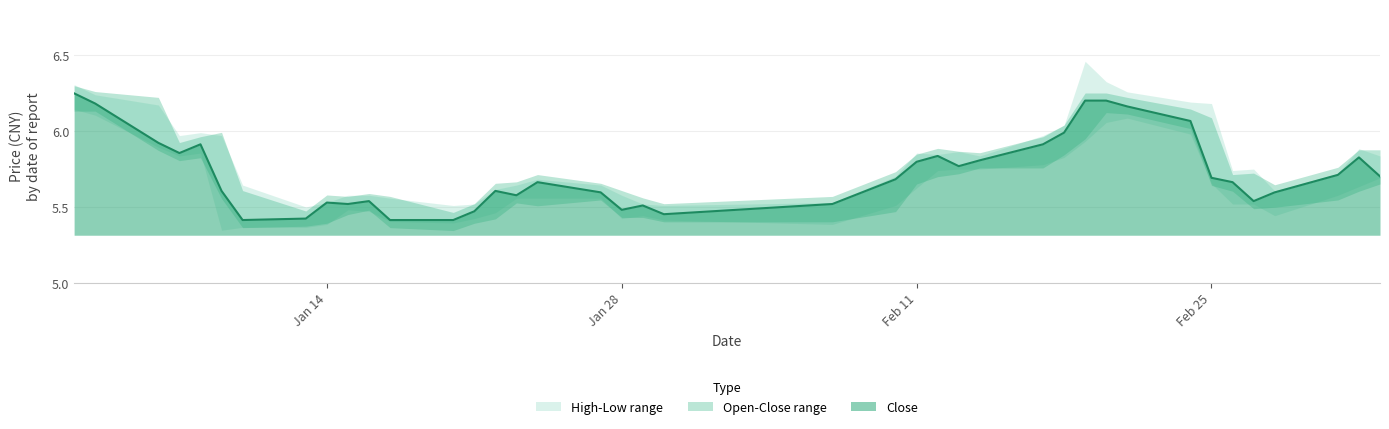

Reading left to right, transcribe all the data shown in this chart.

close: close=6.2	high=6.2	low=5.9	open=5.9	4=5.9	5=5.6	6=5.4	7=5.4	8=5.5	9=5.5	10=5.5	11=5.4	12=5.4	13=5.5	14=5.6	15=5.6	16=5.7	17=5.6	18=5.5	19=5.5	20=5.5	21=5.5	22=5.7	23=5.8	24=5.8	25=5.8	26=5.8	27=5.9	28=6.0	29=6.2	30=6.2	31=6.2	32=6.1	33=5.7	34=5.7	35=5.5	36=5.6	37=5.7	38=5.8	39=5.7
high: close=6.3	high=6.2	low=6.2	open=6.0	4=6.0	5=6.0	6=5.6	7=5.5	8=5.5	9=5.6	10=5.6	11=5.6	12=5.5	13=5.5	14=5.6	15=5.6	16=5.7	17=5.6	18=5.6	19=5.5	20=5.5	21=5.5	22=5.7	23=5.9	24=5.8	25=5.9	26=5.8	27=6.0	28=6.0	29=6.5	30=6.3	31=6.3	32=6.2	33=6.2	34=5.7	35=5.7	36=5.6	37=5.7	38=5.9	39=5.8
low: close=6.1	high=6.1	low=5.9	open=5.8	4=5.9	5=5.3	6=5.4	7=5.4	8=5.4	9=5.5	10=5.5	11=5.4	12=5.4	13=5.4	14=5.5	15=5.6	16=5.6	17=5.6	18=5.4	19=5.4	20=5.4	21=5.4	22=5.5	23=5.6	24=5.7	25=5.7	26=5.7	27=5.8	28=5.8	29=5.9	30=6.1	31=6.1	32=6.0	33=5.7	34=5.5	35=5.5	36=5.4	37=5.6	38=5.6	39=5.7
open: close=6.2	high=6.2	low=6.2	open=5.9	4=5.9	5=5.9	6=5.6	7=5.4	8=5.4	9=5.5	10=5.5	11=5.5	12=5.4	13=5.4	14=5.5	15=5.6	16=5.6	17=5.6	18=5.6	19=5.5	20=5.5	21=5.5	22=5.5	23=5.7	24=5.7	25=5.8	26=5.8	27=5.8	28=5.9	29=6.0	30=6.2	31=6.2	32=6.1	33=6.0	34=5.7	35=5.7	36=5.5	37=5.6	38=5.7	39=5.8